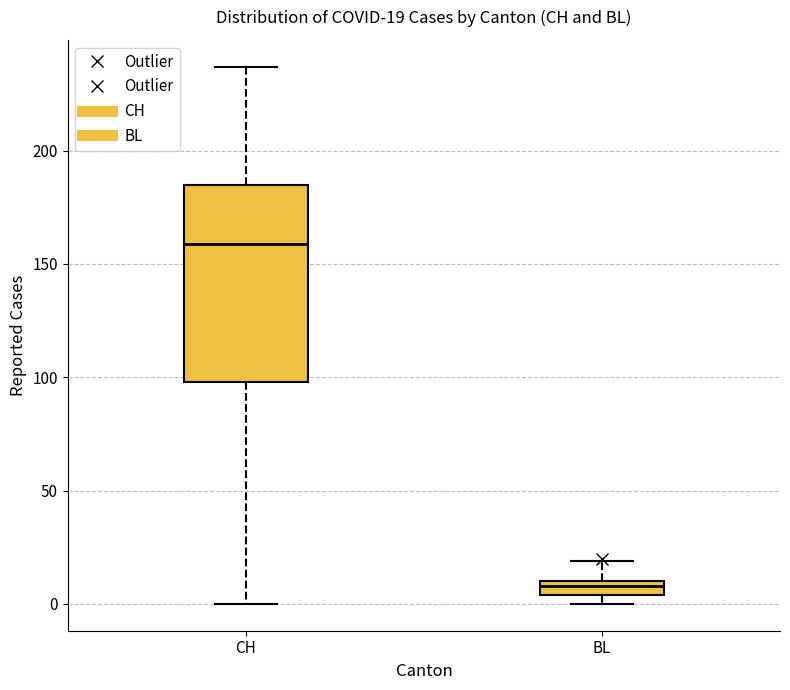

Comparing the boxes themselves (not the whiskers), which one is the tallest?

CH